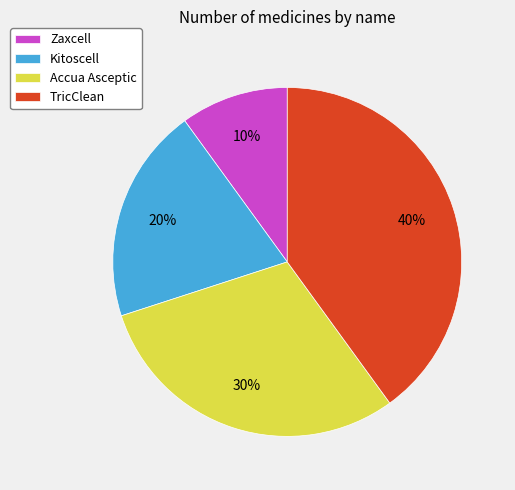

Rank the categories by value from lowest to highest.

Zaxcell, Kitoscell, Accua Asceptic, TricClean